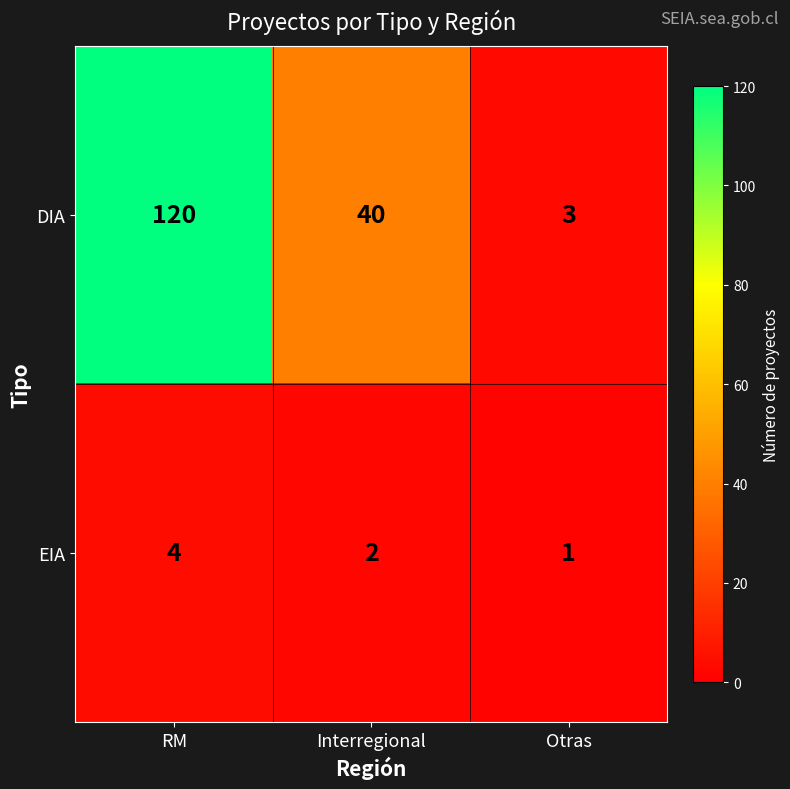

Rank the series by their maximum value, from lowest to highest.

EIA, DIA